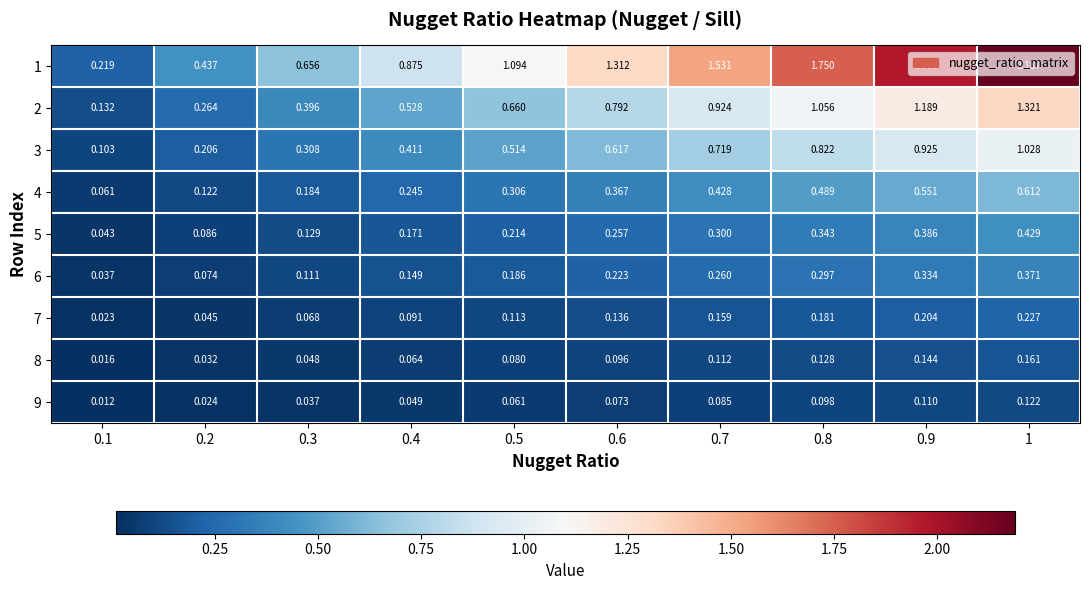

Is the value of 8 at 0.3 greater than the value of 6 at 0.7?

No